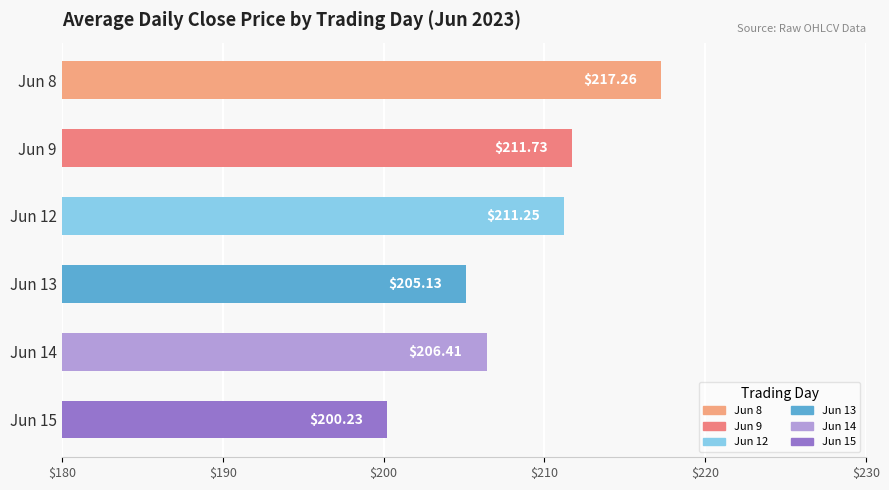

Between Jun 12 and Jun 15, which is larger?

Jun 12